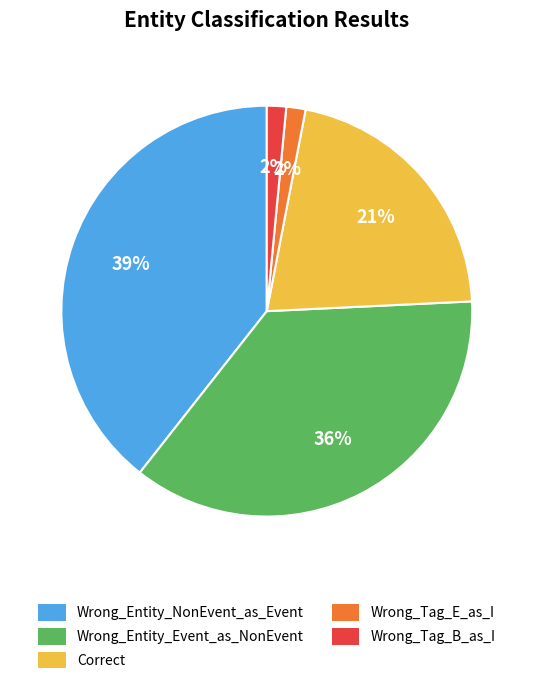

Which has a higher value, Wrong_Entity_NonEvent_as_Event or Wrong_Entity_Event_as_NonEvent?

Wrong_Entity_NonEvent_as_Event